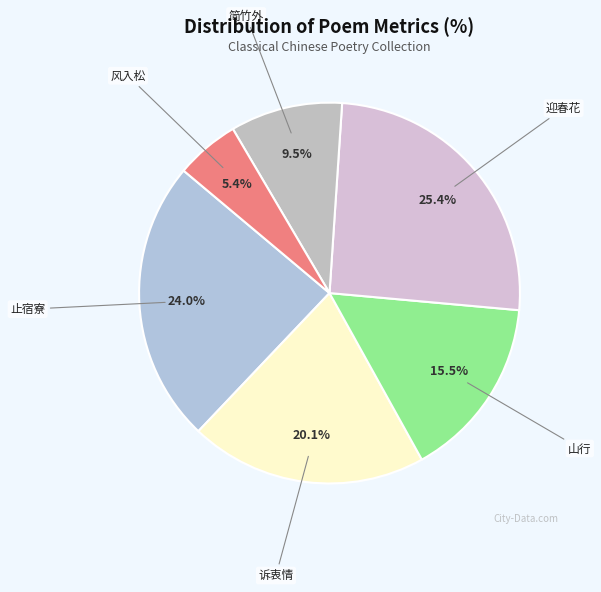

What is the total percentage of 迎春花 and 风入松?

30.8%